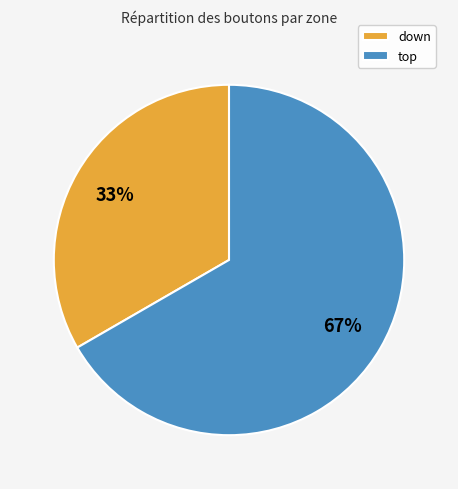

Which category has the smallest portion of the pie?

down